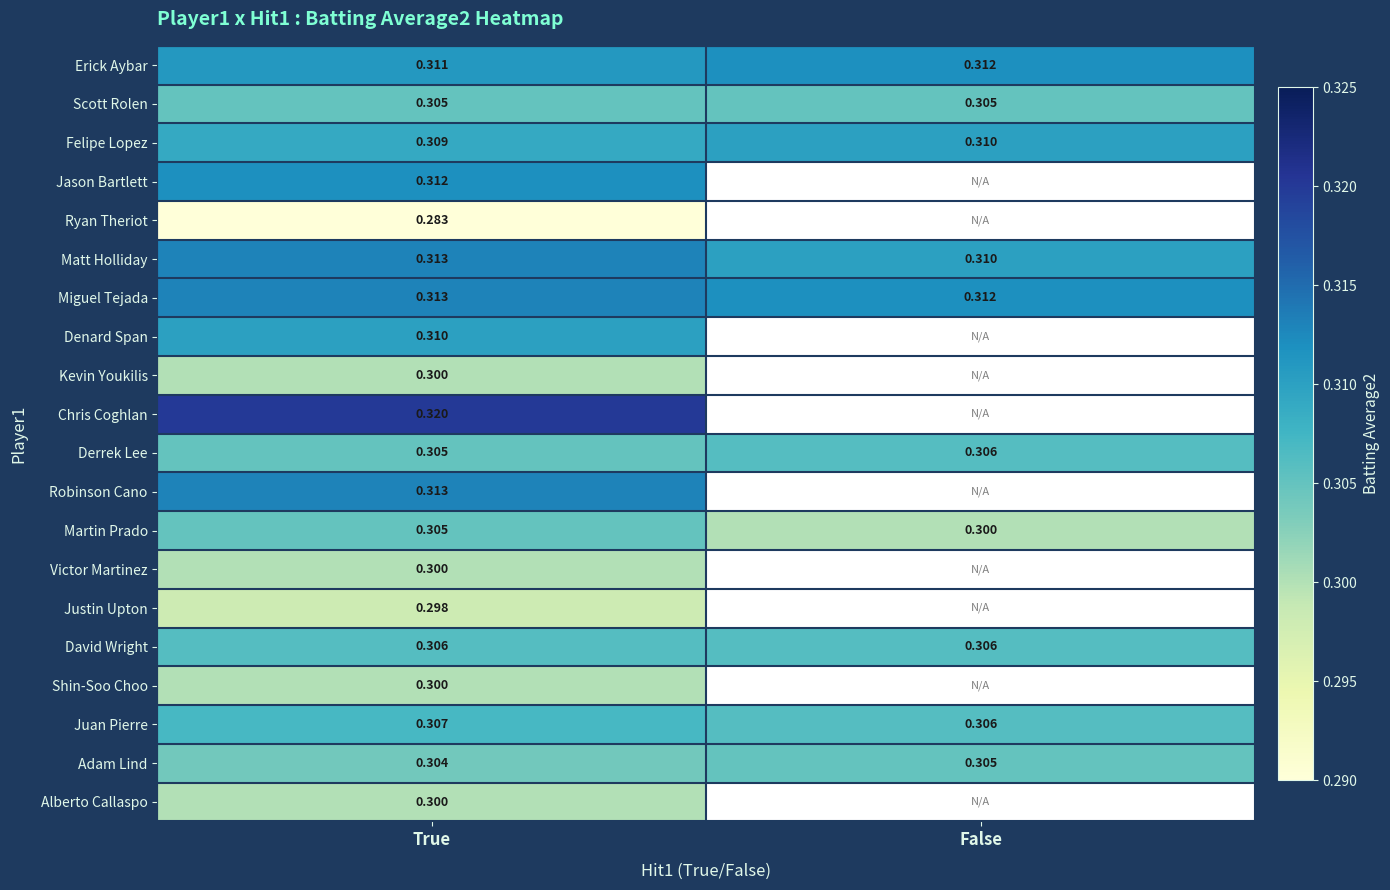

What is the total value across all series at True?

6.1